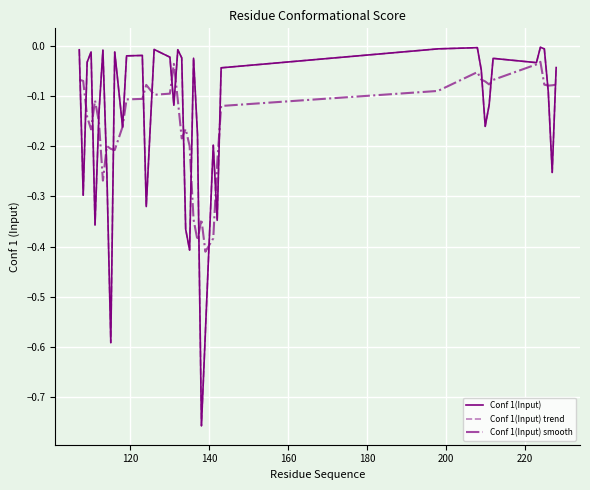

True or false: Conf 1(Input) trend and Conf 1(Input) intersect in this chart.

False